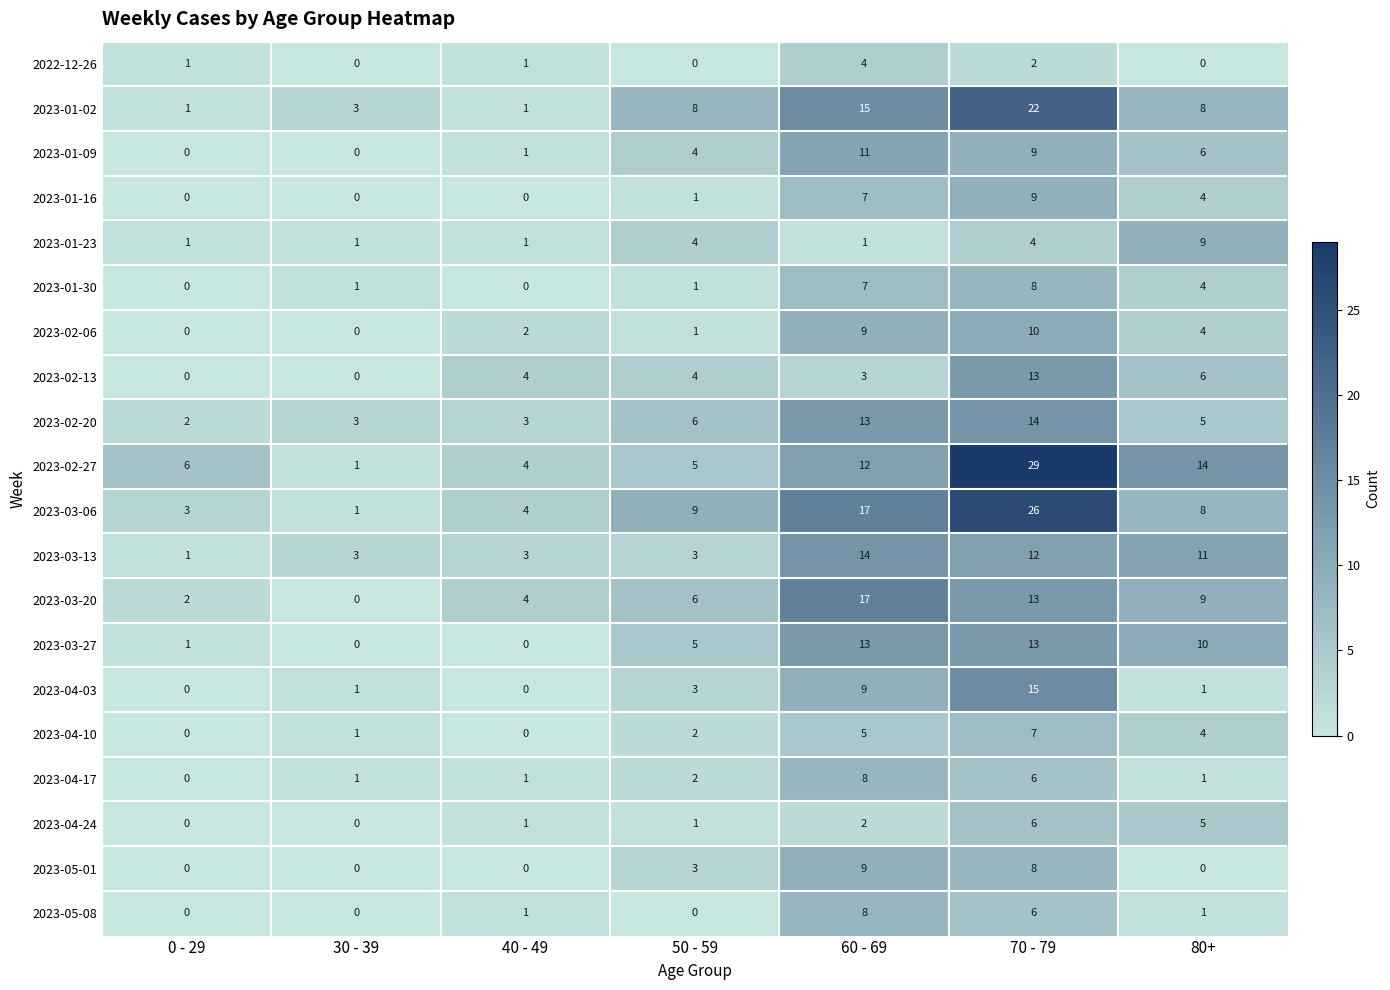

Which series has the largest total across all categories?

2023-02-27